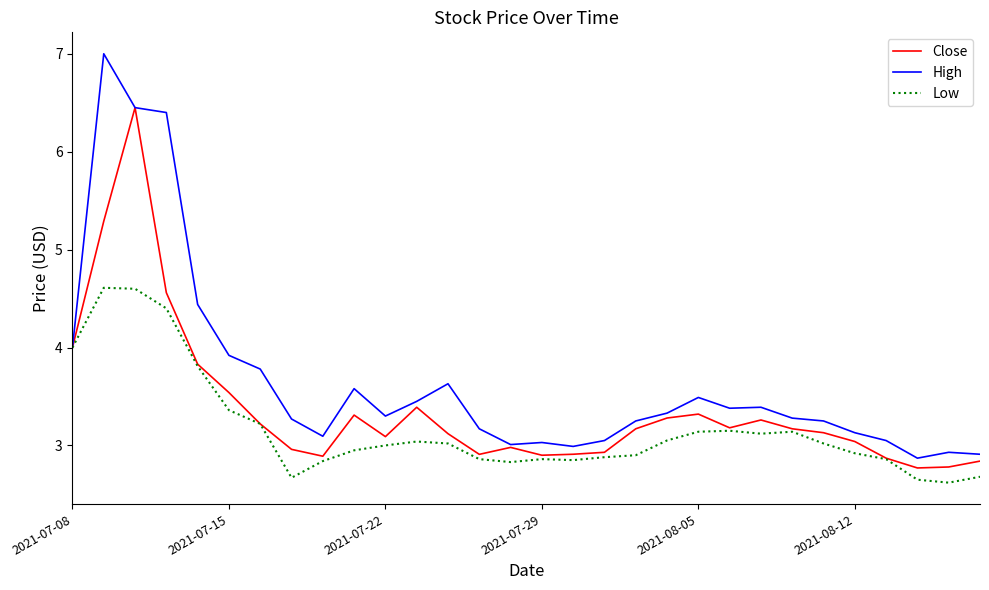

Which series has the largest total across all categories?

High